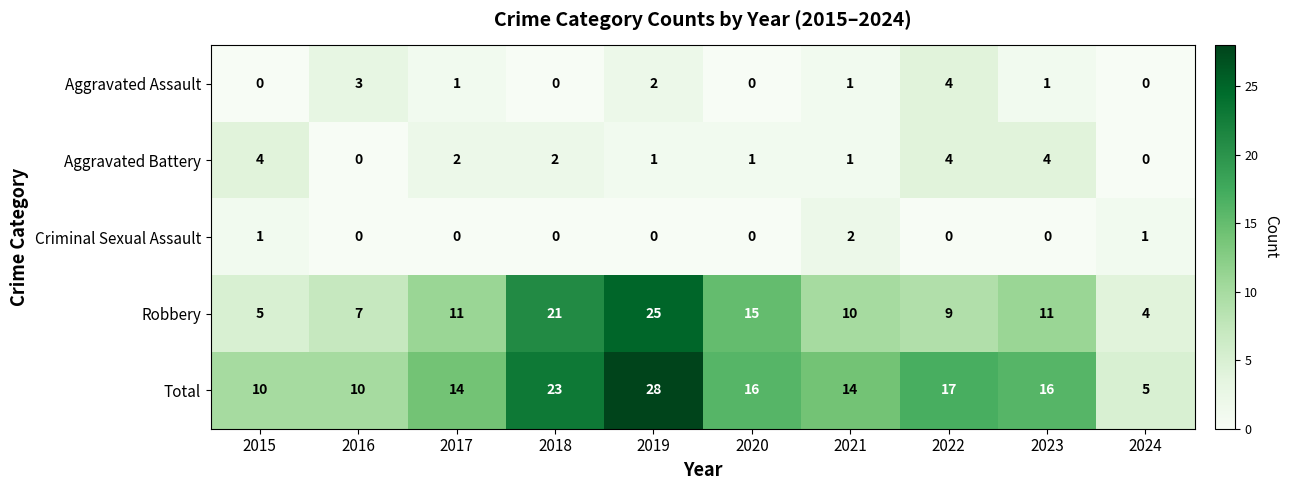

What is the maximum value shown in the chart?

28